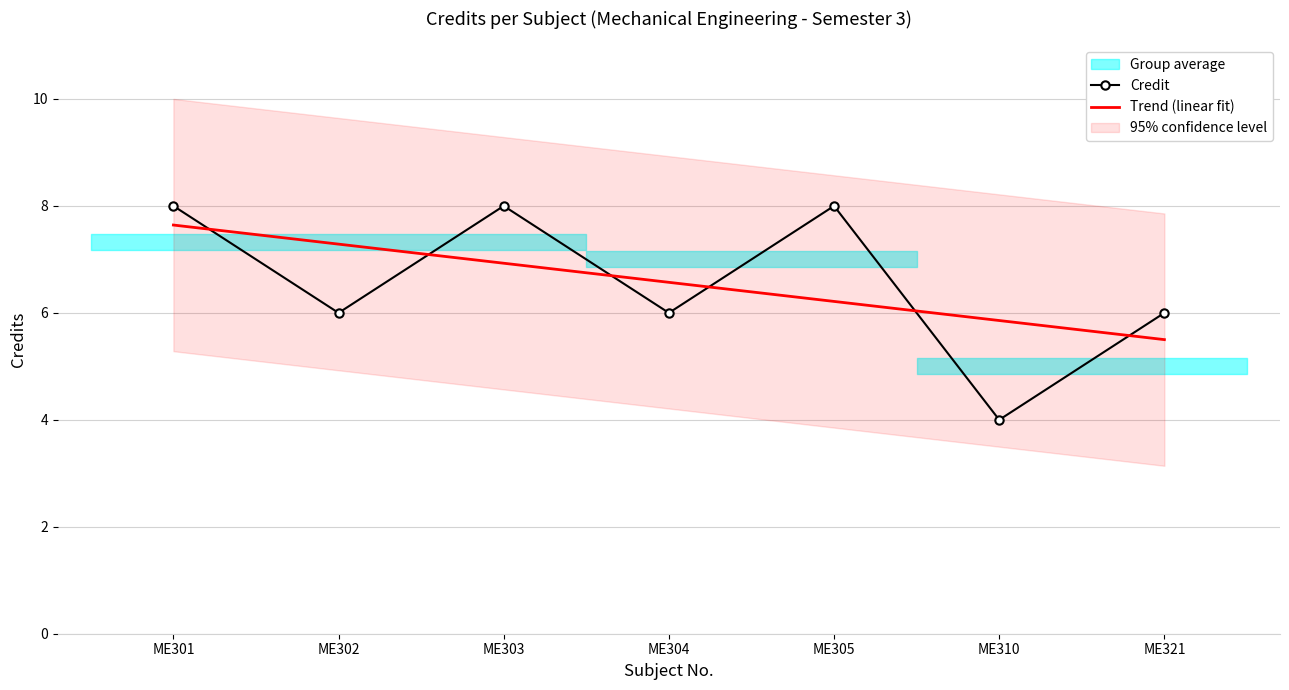

What is the smallest value displayed?

4